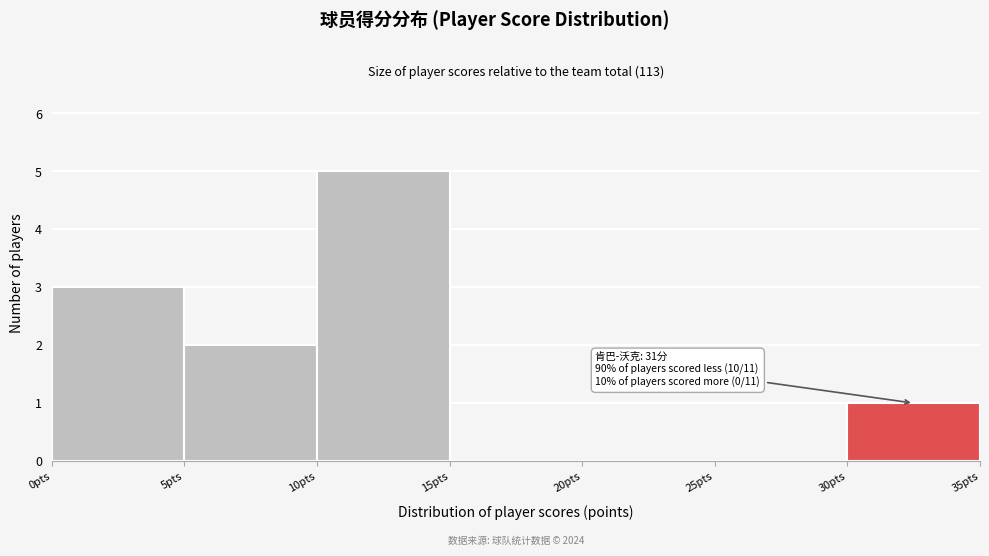

Which range on the x-axis has the tallest bar?

10 to 15